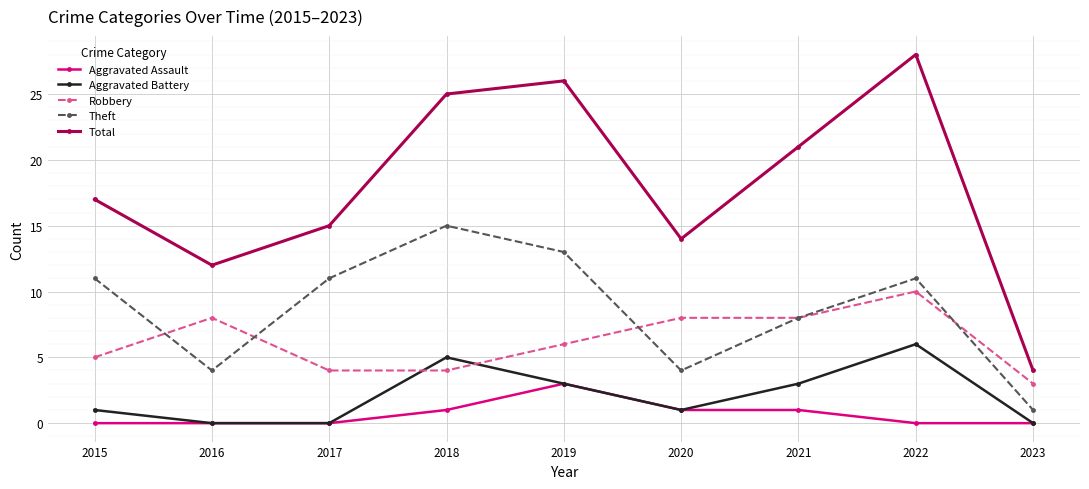

At how many categories does at least one series exceed 8?

8